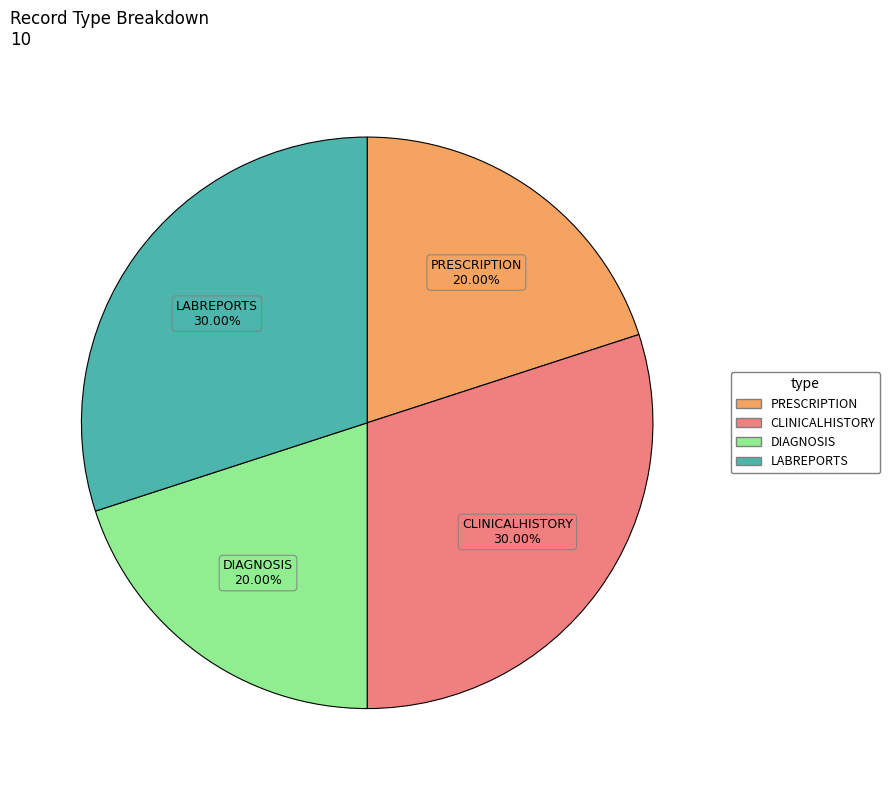

The PRESCRIPTION slice represents 20% of the pie. True or false?

True